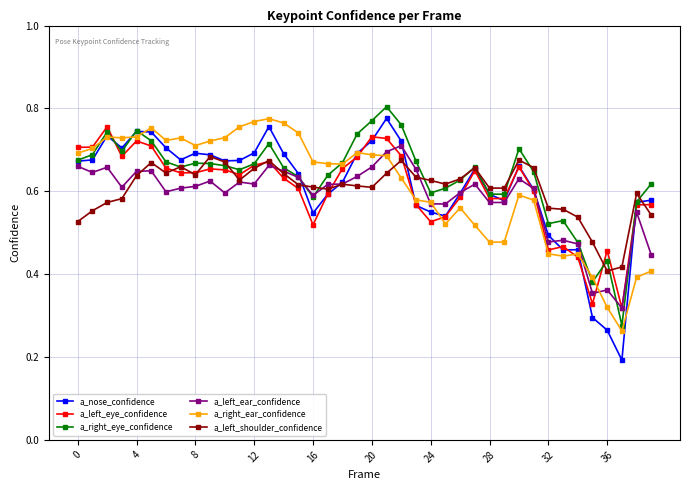

Which series has the widest spread of values?

a_nose_confidence